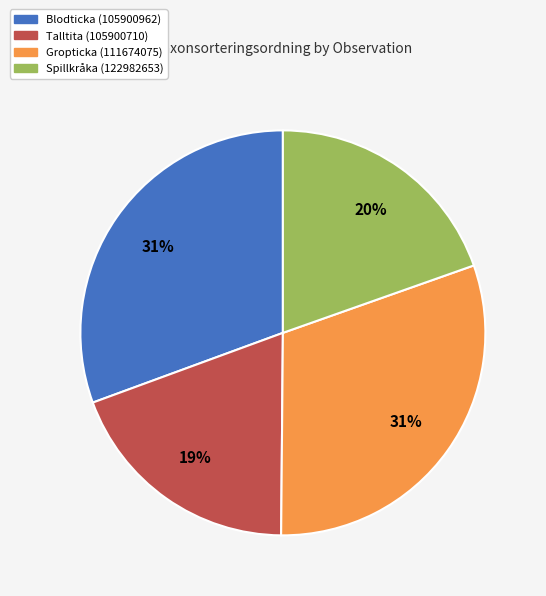

How many segments does this pie chart have?

4